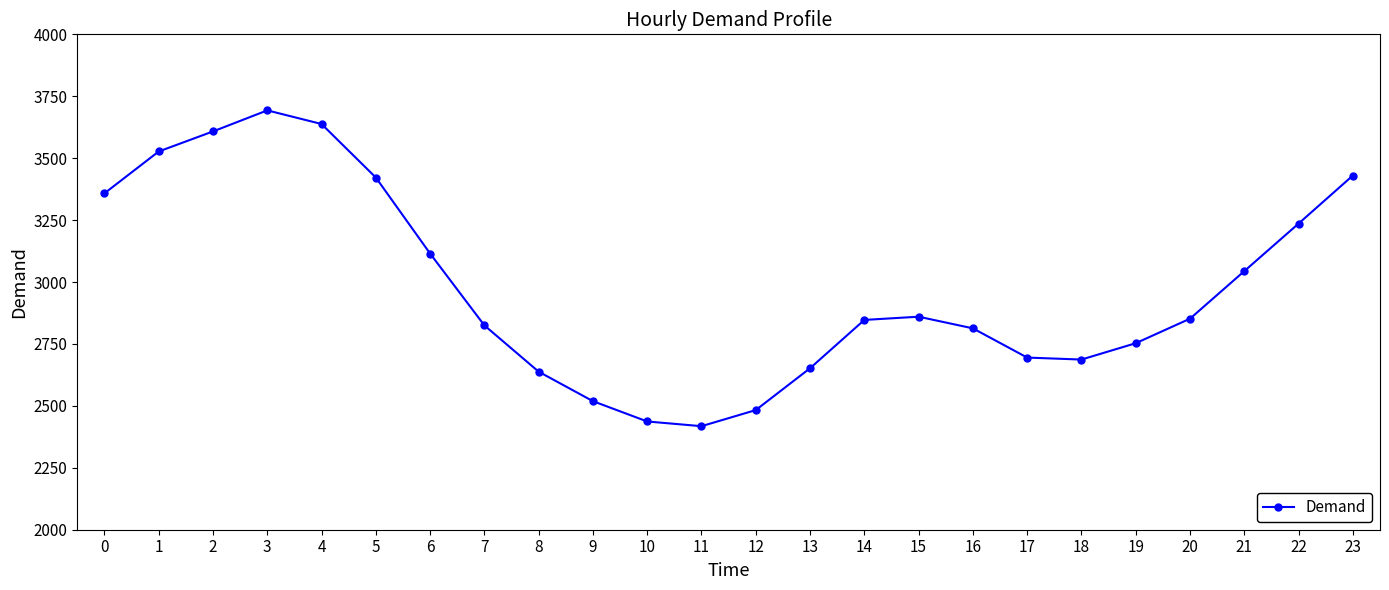

True or false: there are more than 2 points higher than both neighbors.

False